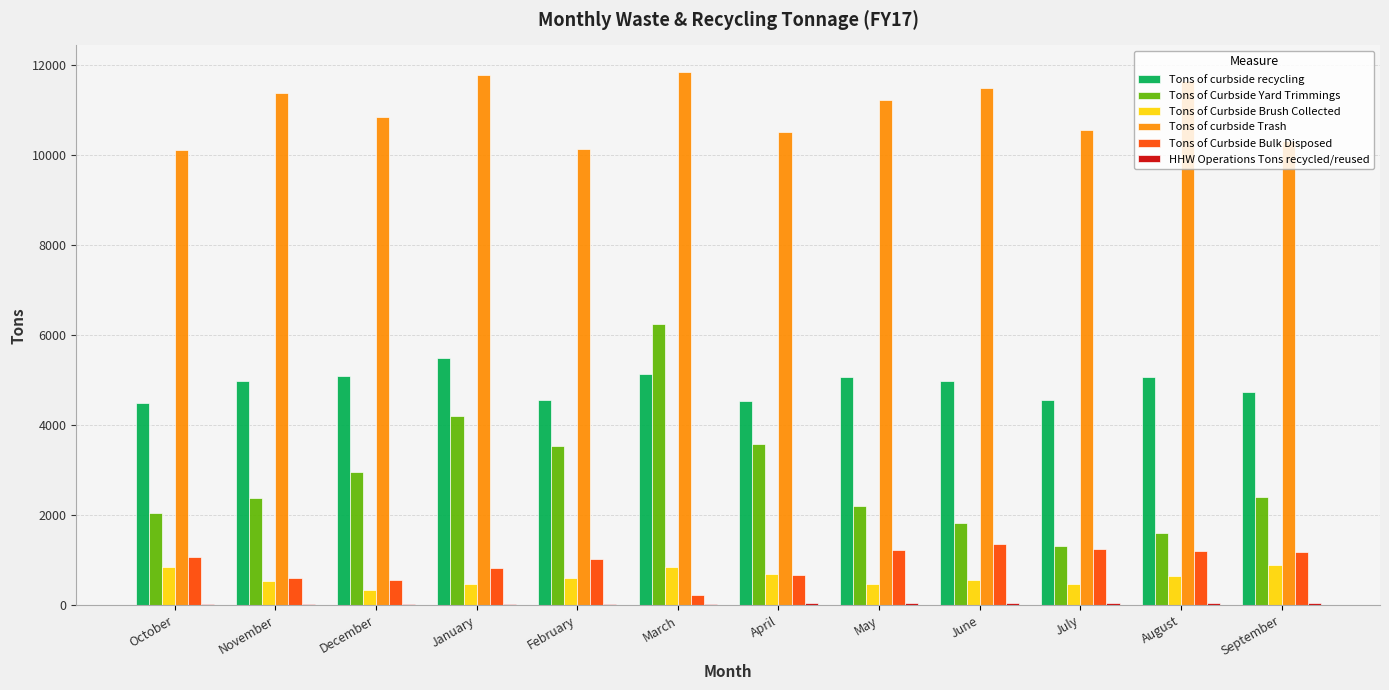

Which series changed the most between April and August?

Tons of Curbside Yard Trimmings